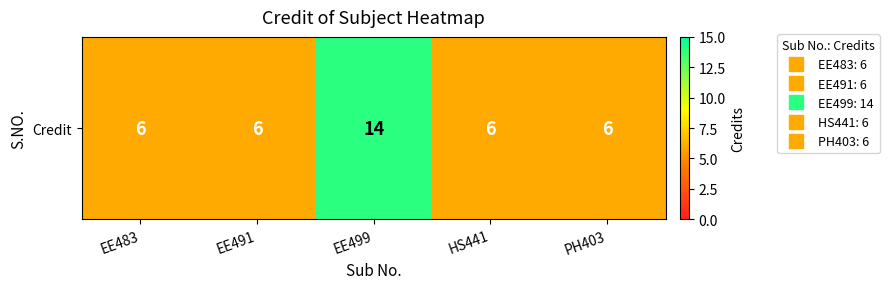

What is the ratio of the value at HS441 to the value at EE499?

0.4